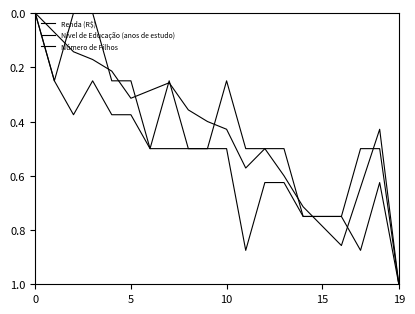

True or false: Nível de Educação (anos de estudo) and Número de Filhos cross at least once.

False